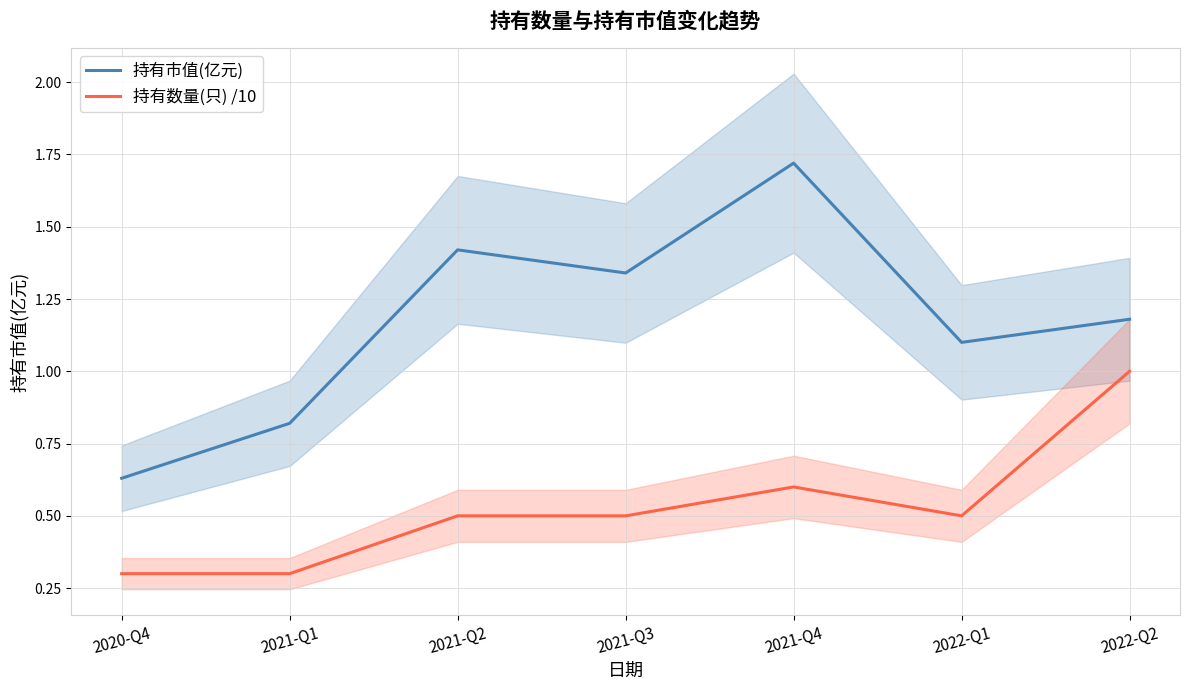

Which category has the highest value across all series?

2021-Q4